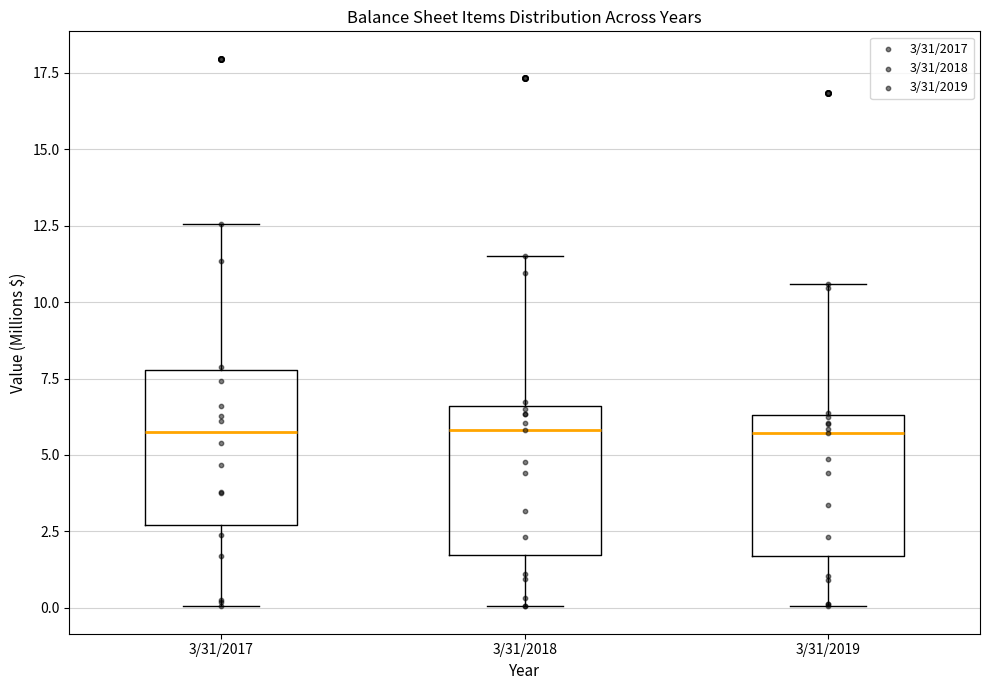

Where does the upper whisker of the box for 3/31/2017 end on the y-axis? The values are not printed on the chart, so give them approximately, as read against the axis.

12.5